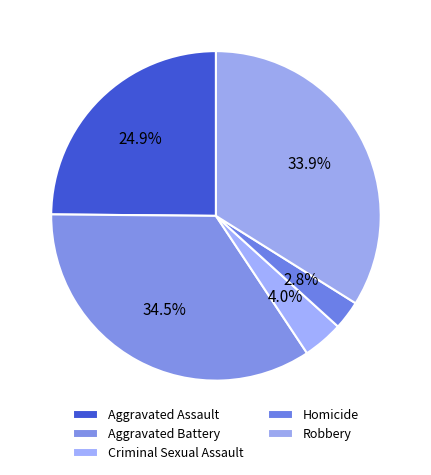

What is the total percentage of Aggravated Assault and Criminal Sexual Assault?

28.8%